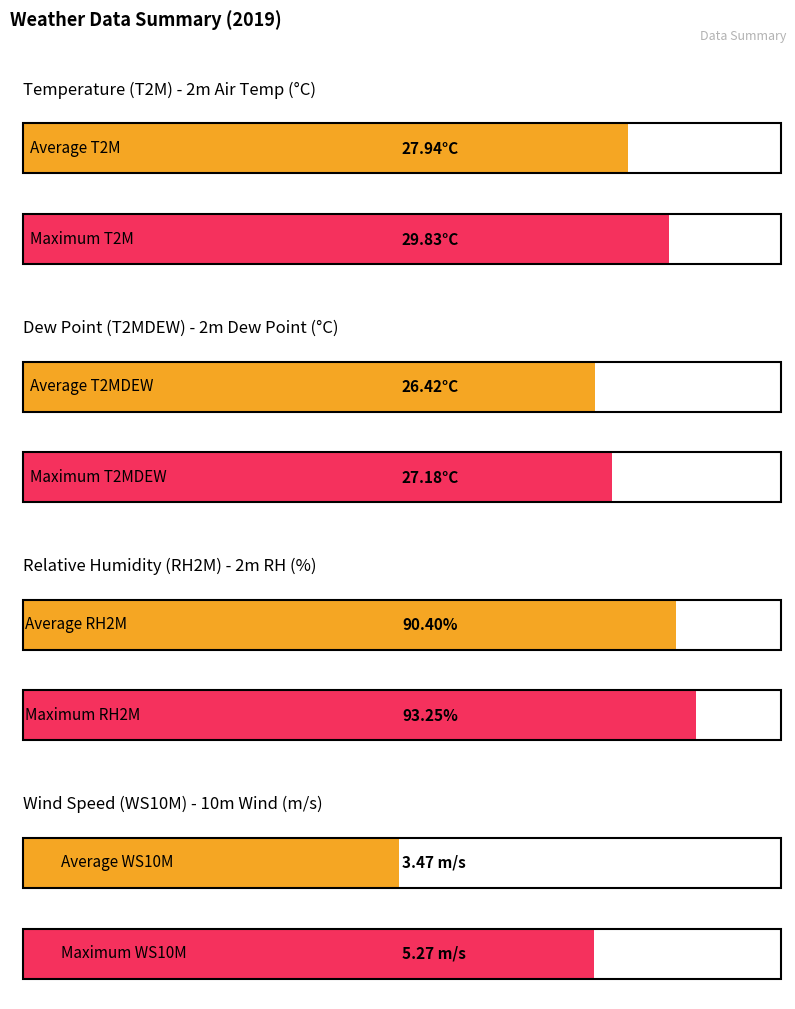

Rank the series at 6 from lowest to highest value.

WS10M, T2MDEW, T2M, RH2M